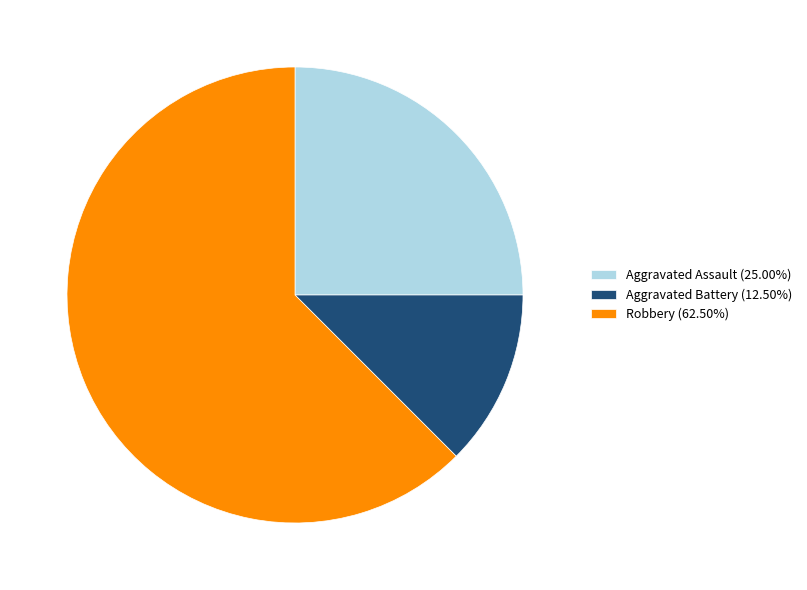

What is the ratio of the value at Robbery (62.50%) to the value at Aggravated Battery (12.50%)?

5.0